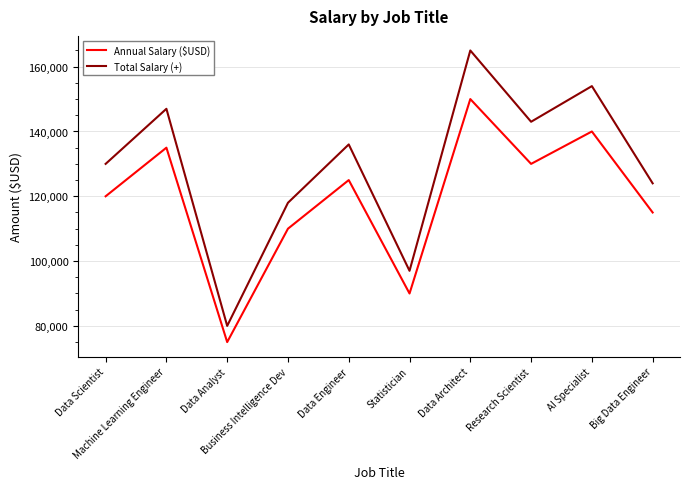

The value of Annual Salary ($USD) at Data Architect is 228246. True or false?

False